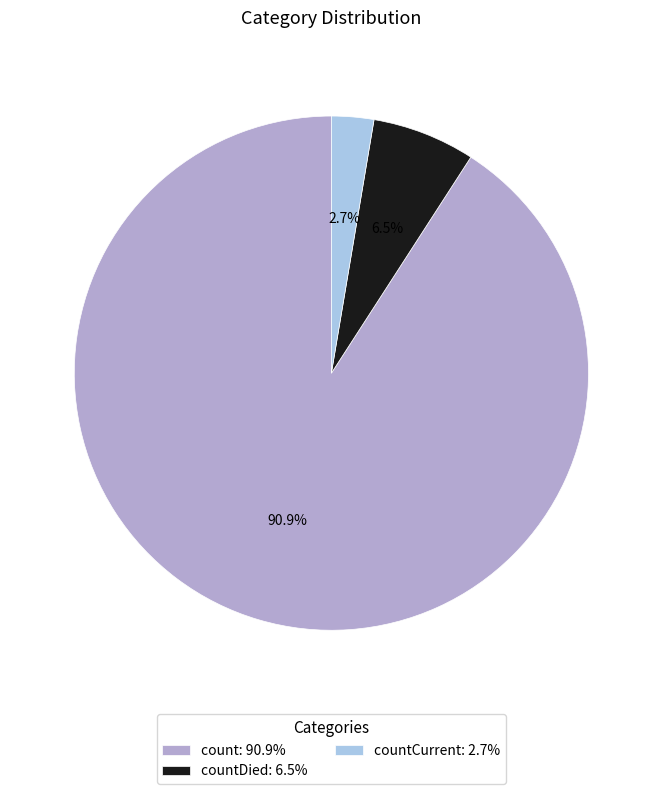

Which slice represents more than half of the pie?

count: 90.9%